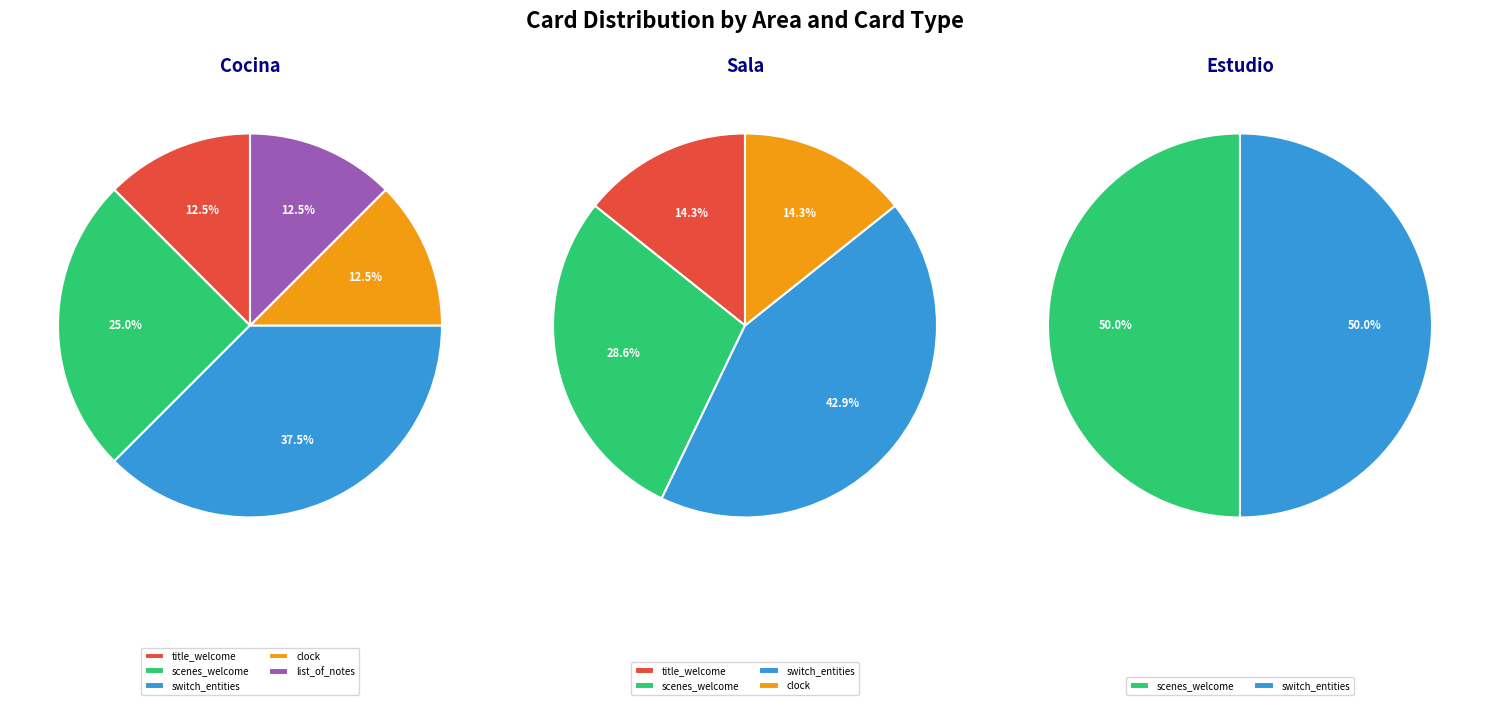

Is there a majority slice in this chart?

No